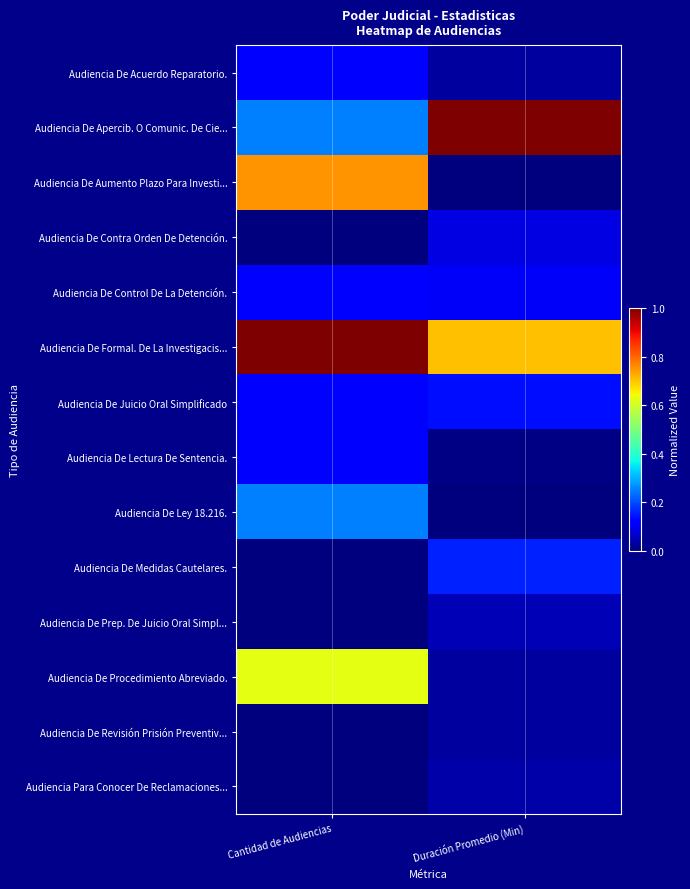

Reading left to right, list all the values displayed in this chart.

Audiencia De Acuerdo Reparatorio.: Cantidad de Audiencias=0.1	Duración Promedio (Min)=0.0
Audiencia De Apercib. O Comunic. De Cie...: Cantidad de Audiencias=0.2	Duración Promedio (Min)=1.0
Audiencia De Aumento Plazo Para Investi...: Cantidad de Audiencias=0.8	Duración Promedio (Min)=0.0
Audiencia De Contra Orden De Detención.: Cantidad de Audiencias=0.0	Duración Promedio (Min)=0.1
Audiencia De Control De La Detención.: Cantidad de Audiencias=0.1	Duración Promedio (Min)=0.1
Audiencia De Formal. De La Investigacis...: Cantidad de Audiencias=1.0	Duración Promedio (Min)=0.7
Audiencia De Juicio Oral Simplificado: Cantidad de Audiencias=0.1	Duración Promedio (Min)=0.1
Audiencia De Lectura De Sentencia.: Cantidad de Audiencias=0.1	Duración Promedio (Min)=0.0
Audiencia De Ley 18.216.: Cantidad de Audiencias=0.2	Duración Promedio (Min)=0.0
Audiencia De Medidas Cautelares.: Cantidad de Audiencias=0.0	Duración Promedio (Min)=0.2
Audiencia De Prep. De Juicio Oral Simpl...: Cantidad de Audiencias=0.0	Duración Promedio (Min)=0.0
Audiencia De Procedimiento Abreviado.: Cantidad de Audiencias=0.6	Duración Promedio (Min)=0.0
Audiencia De Revisión Prisión Preventiv...: Cantidad de Audiencias=0.0	Duración Promedio (Min)=0.0
Audiencia Para Conocer De Reclamaciones...: Cantidad de Audiencias=0.0	Duración Promedio (Min)=0.0